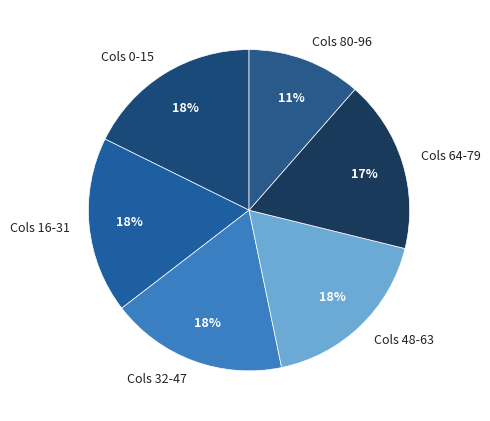

Does any single category account for the majority?

No